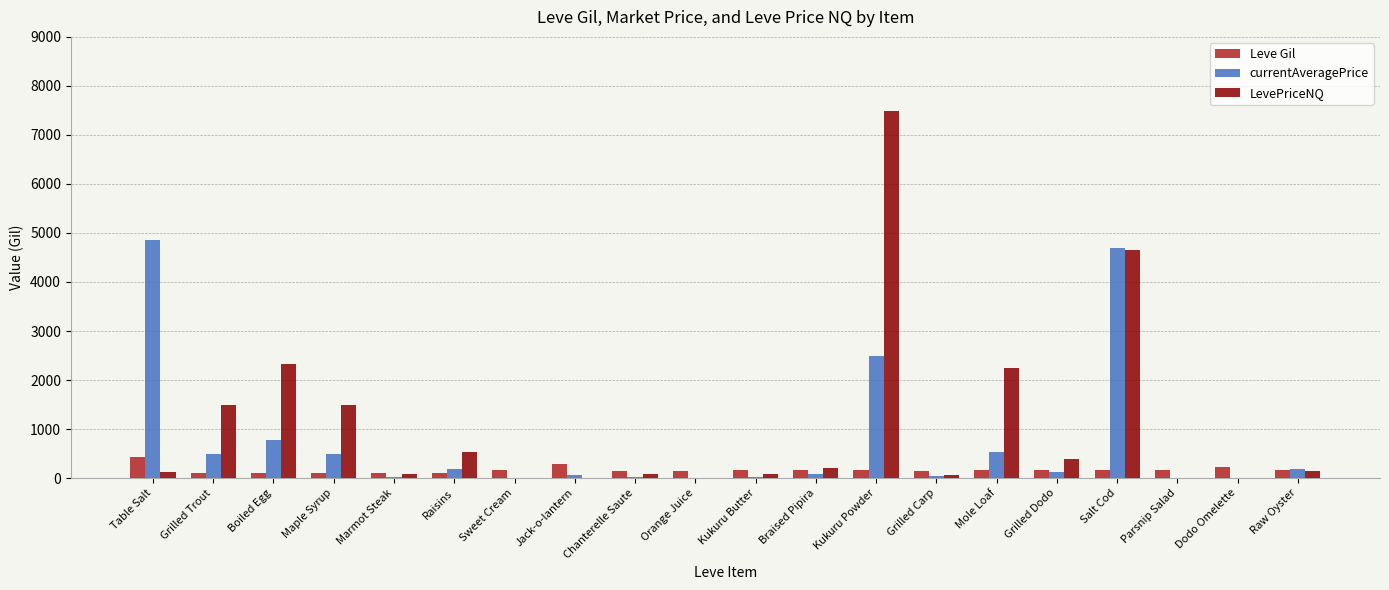

Are the bars horizontal?

No